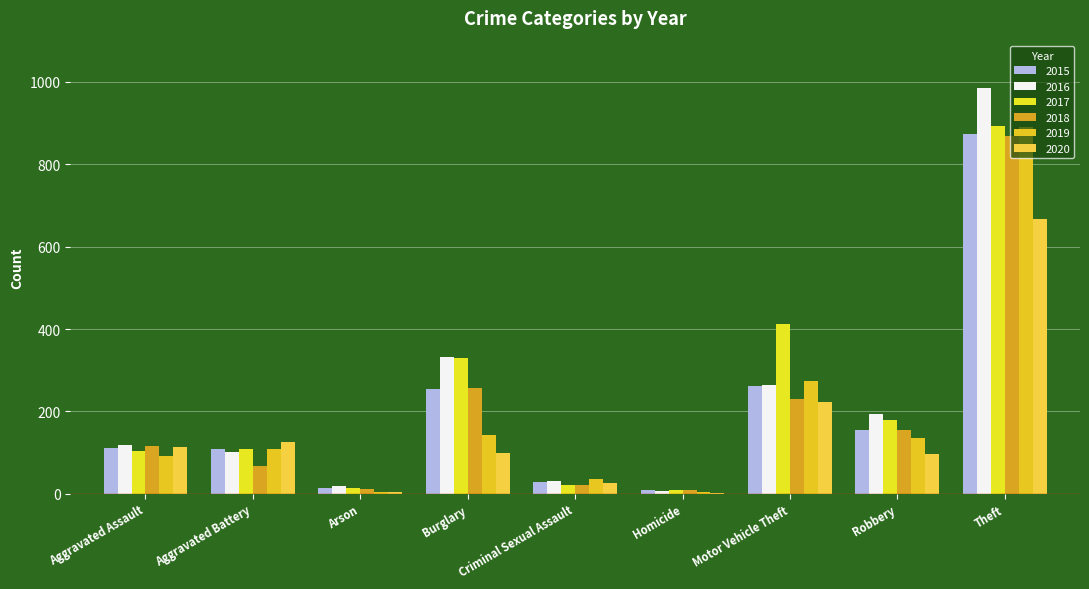

At which category is the sum across all series the highest?

Theft